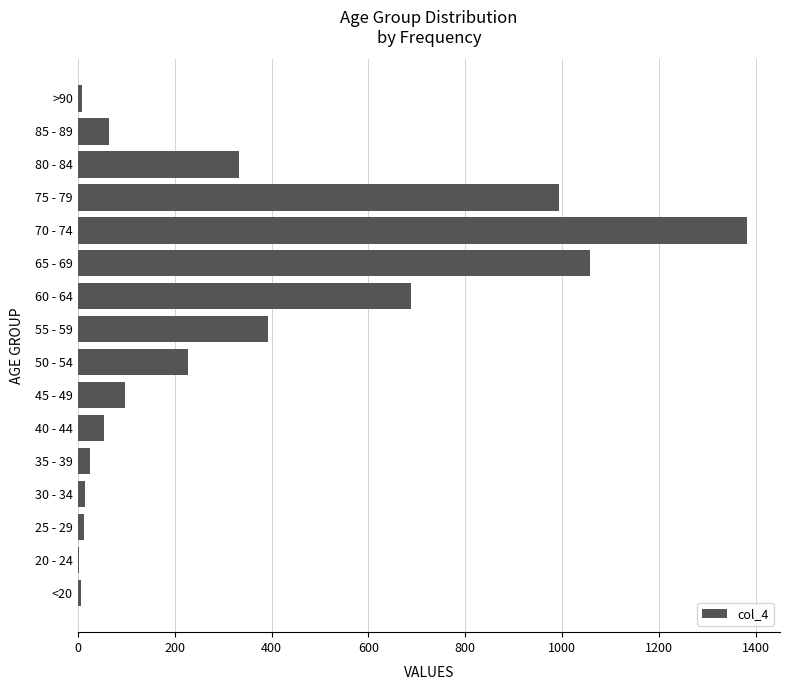

Which category has the highest value across all series?

70 - 74